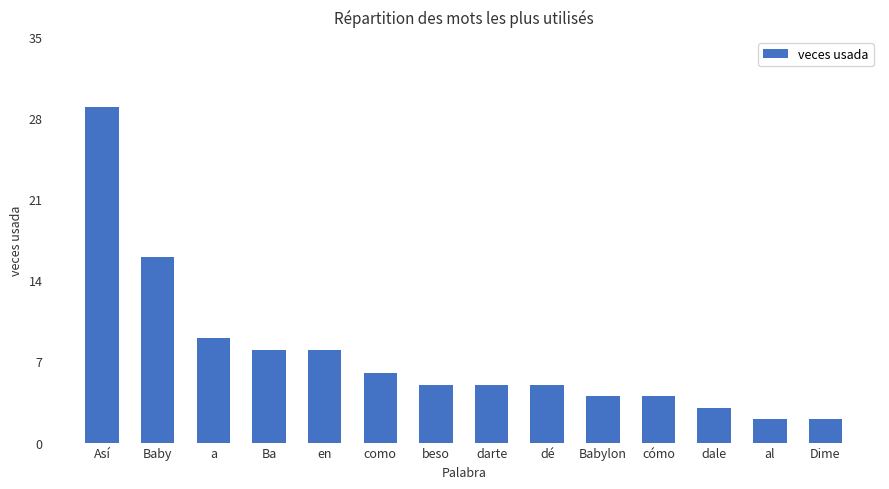

What is the value of the 13th bar from the left?

2